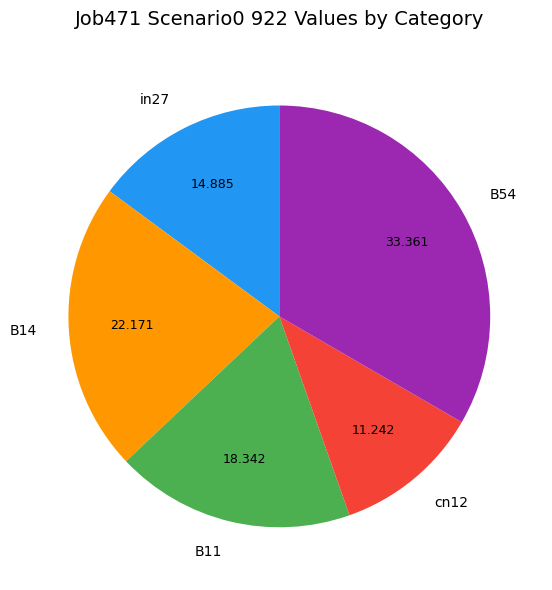

Does B14 represent more than half of the total?

No